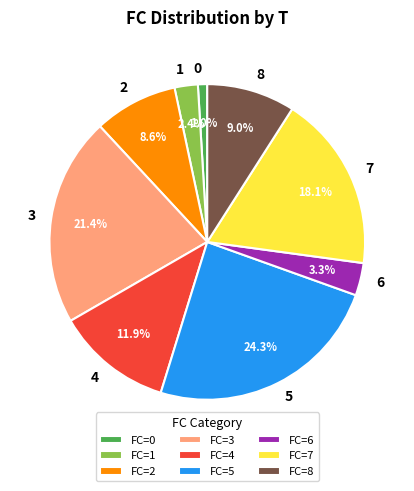

How many slices are in this pie chart?

9